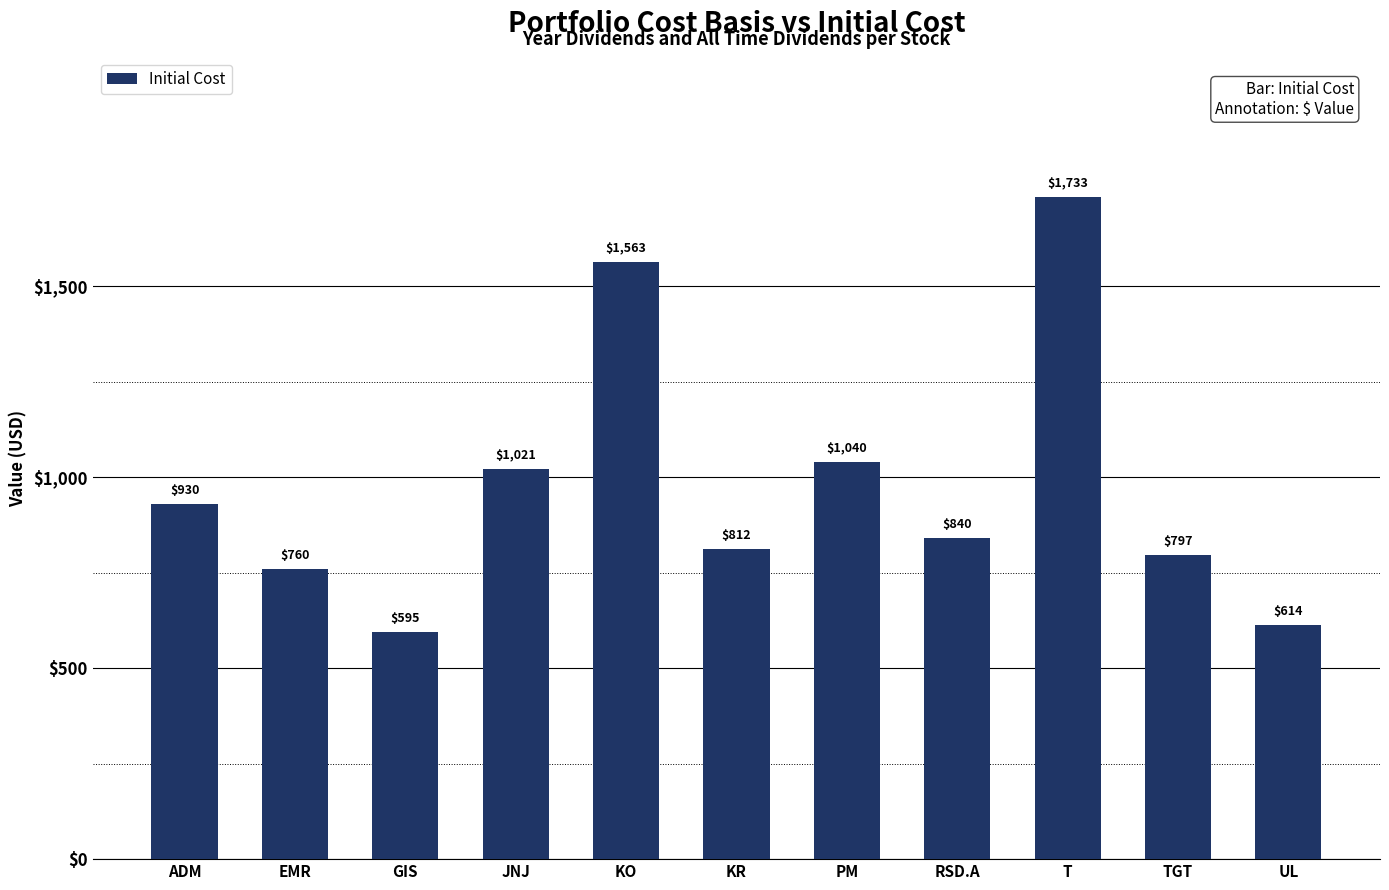

What is the ratio of the value at JNJ to the value at ADM?

1.1